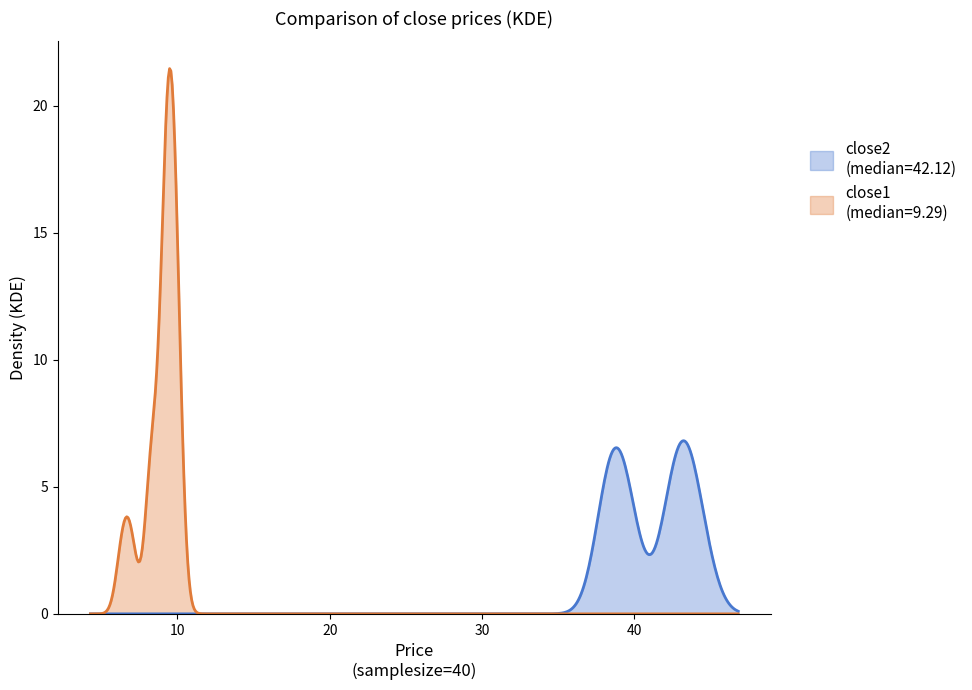

Does the chart have visible grid lines?

No